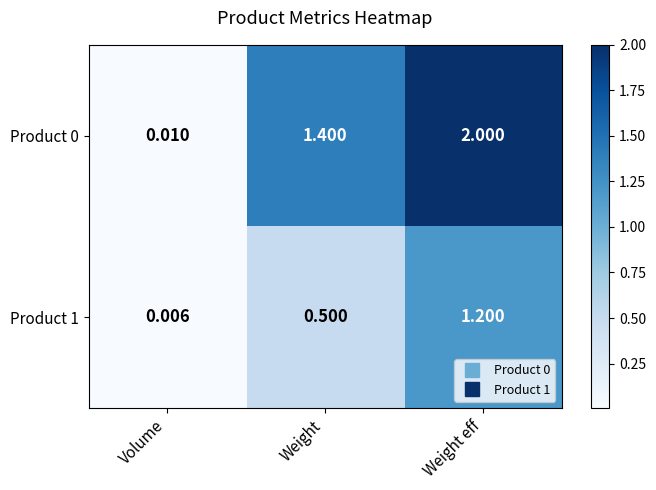

Which category has the highest value in the Product 0 series?

Weight eff